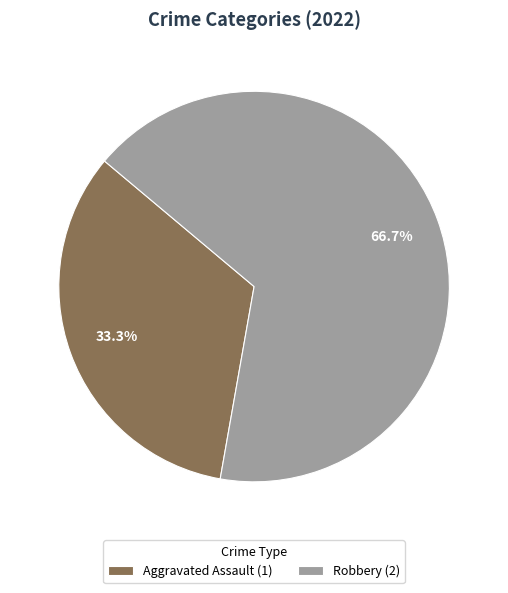

What is the majority slice?

Robbery (2)